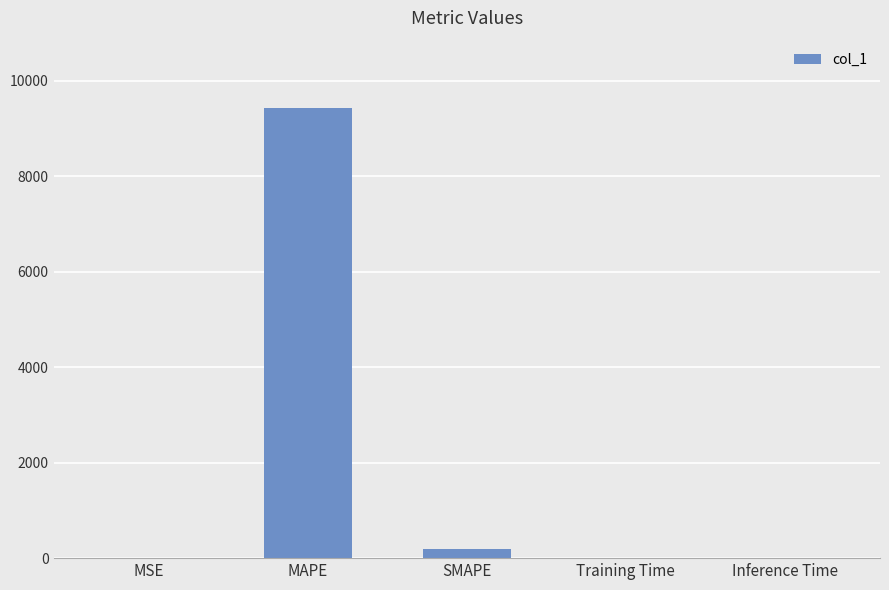

What is the sum of all values?

9622.0